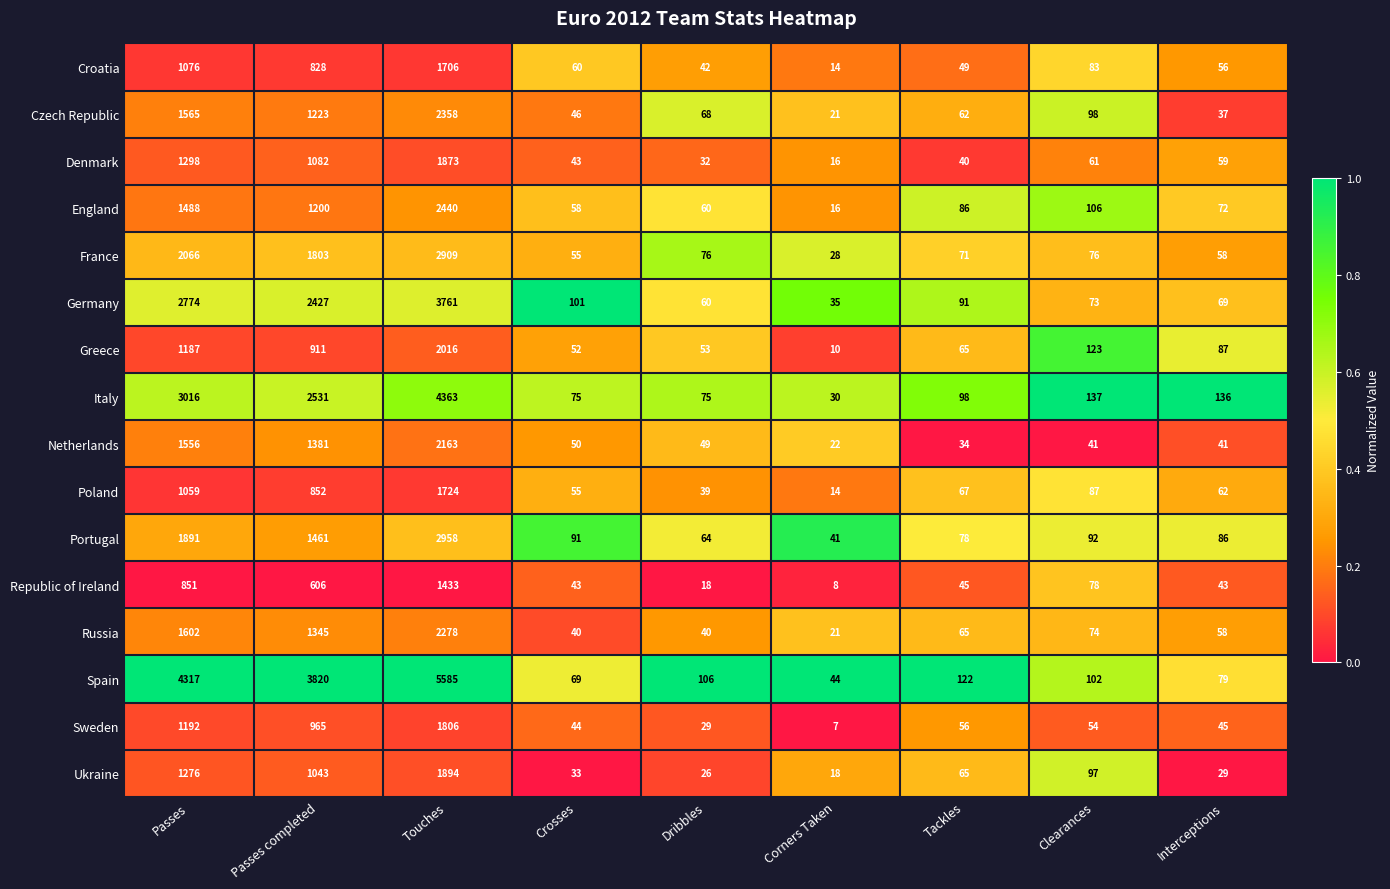

List the series in order of their peak value, lowest first.

Republic of Ireland, Croatia, Poland, Sweden, Denmark, Ukraine, Greece, Netherlands, Russia, Czech Republic, England, France, Portugal, Germany, Italy, Spain